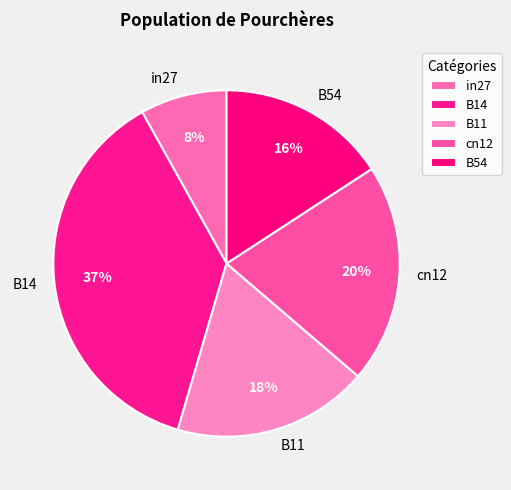

Does any single category account for the majority?

No